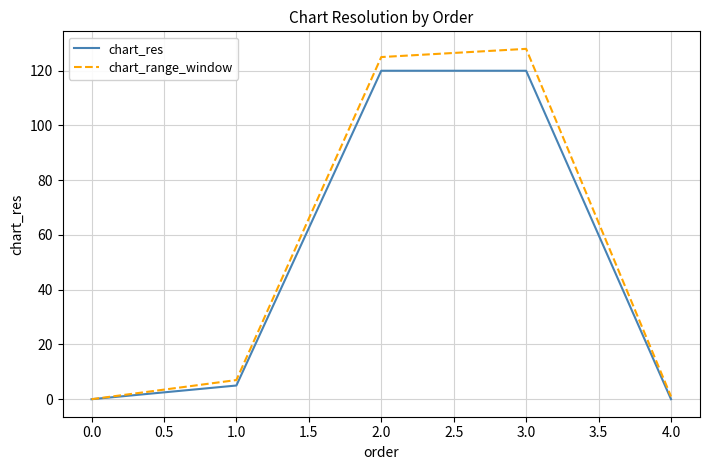

The chart_res series shows 0 at 4.0. True or false?

True